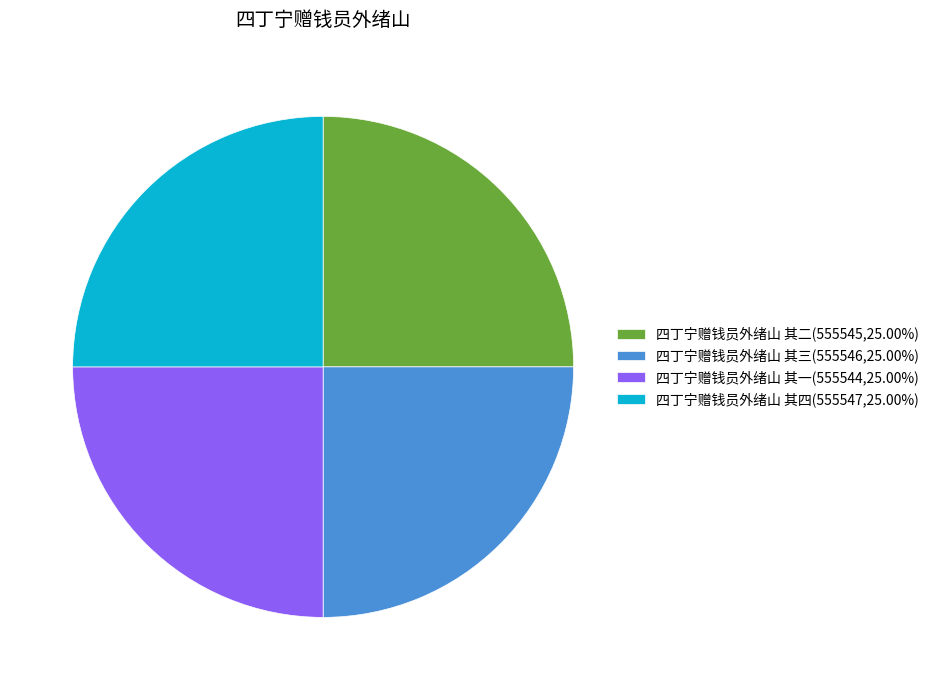

Does 四丁宁赠钱员外绪山 其四(555547,25.00%) represent more than half of the total?

No